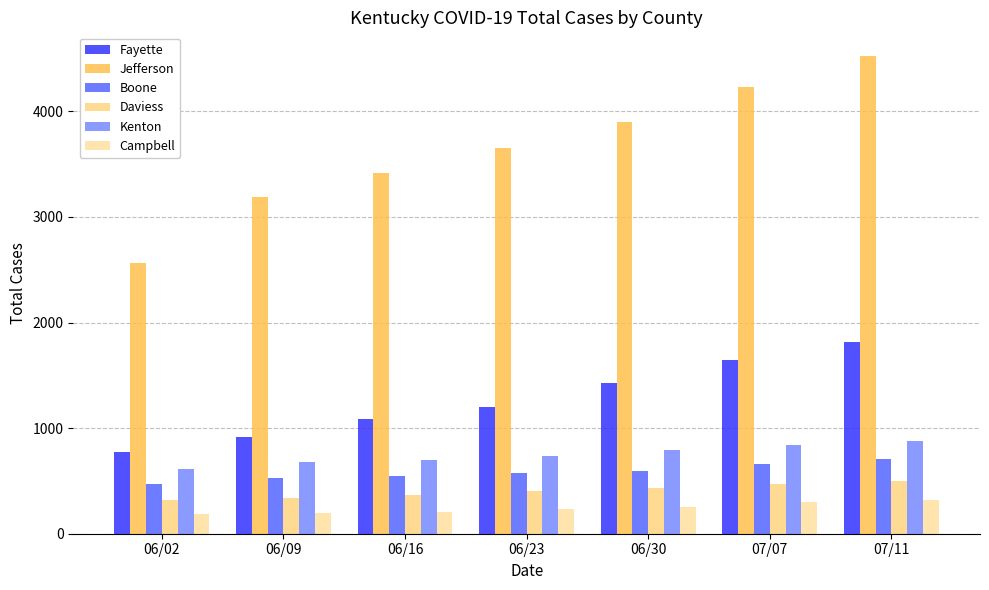

Which series has the largest range (max minus min)?

Jefferson